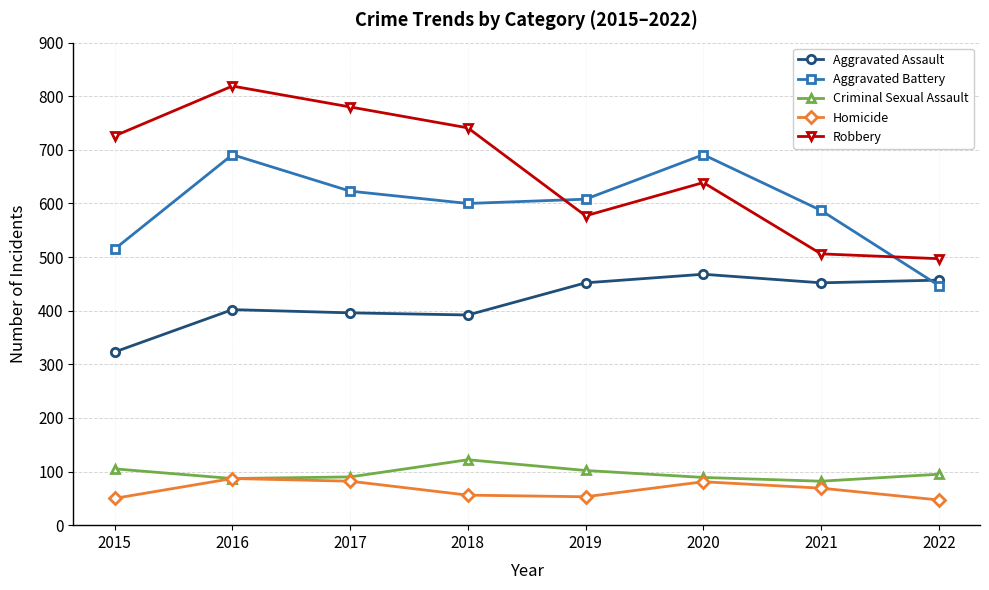

Read the Aggravated Assault value at 2020.

468